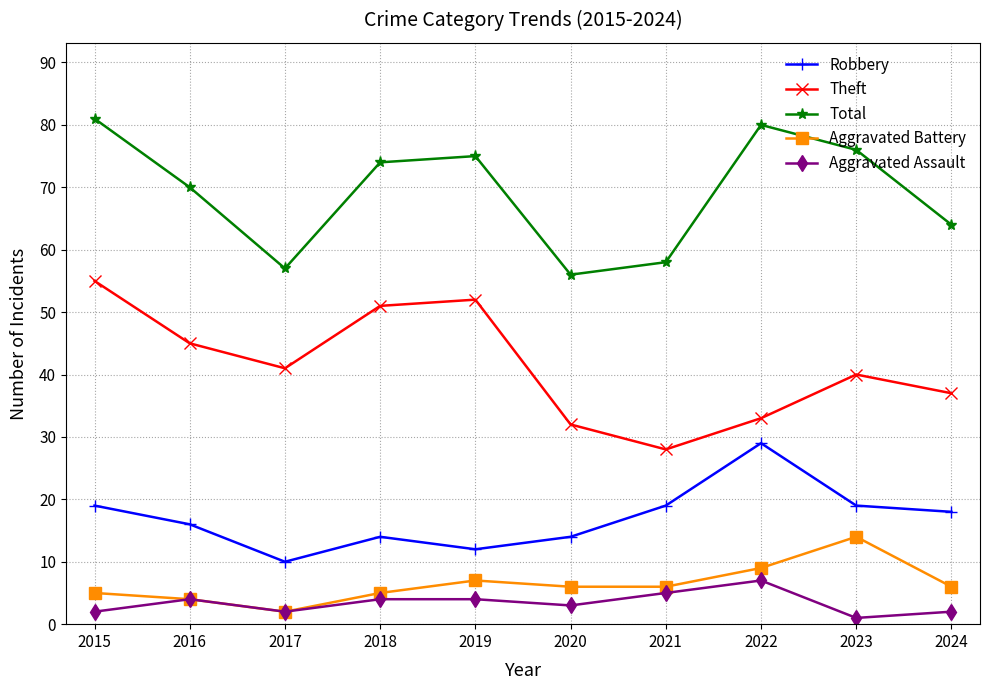

What is the value of the Aggravated Battery point at the 1st from the left?

5